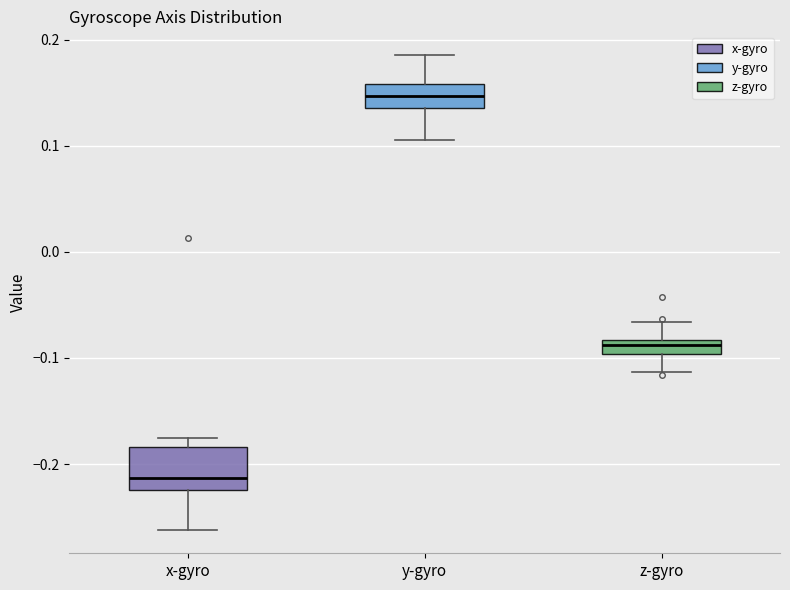

Which box has the lowest median line?

x-gyro